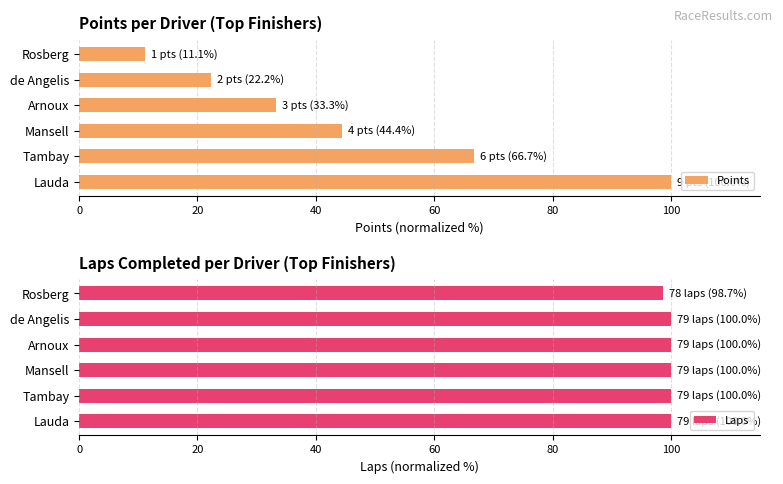

Where is Points nearest to the value 55?

Mansell